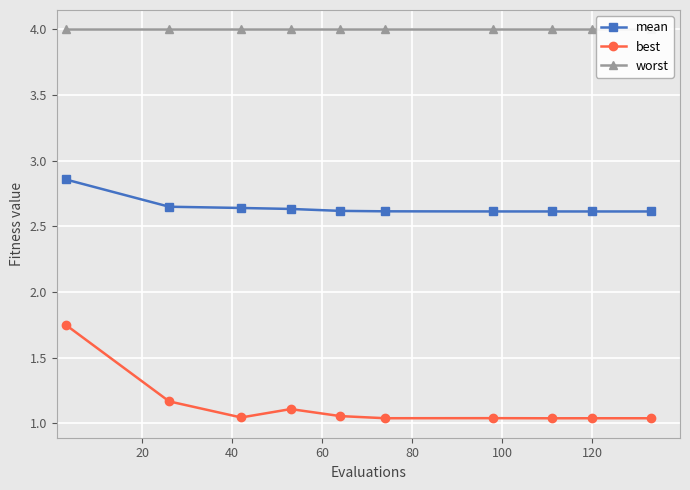

True or false: best and mean intersect in this chart.

False